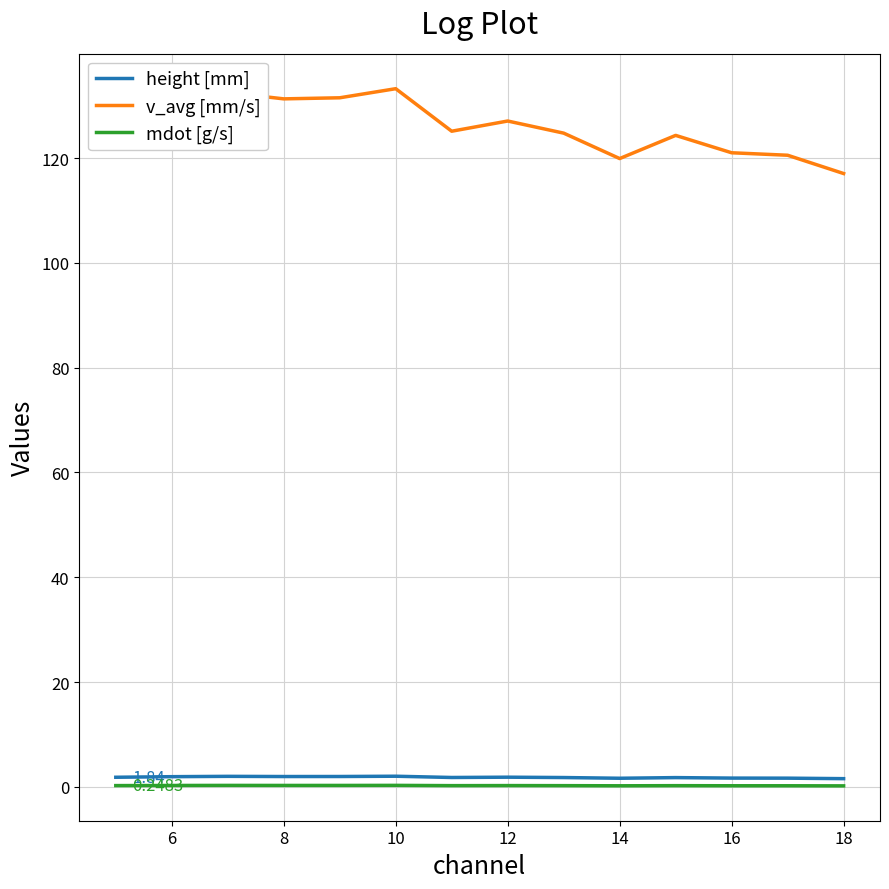

What is the highest value of the v_avg [mm/s] series?

133.2